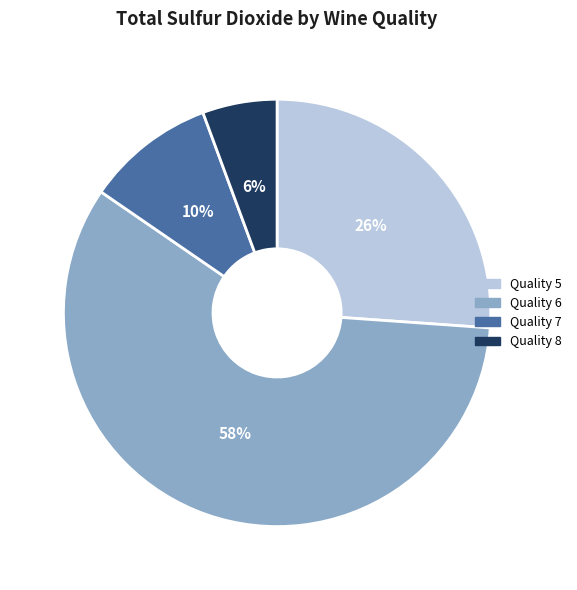

To the nearest percent, what is the average slice percentage?

25%